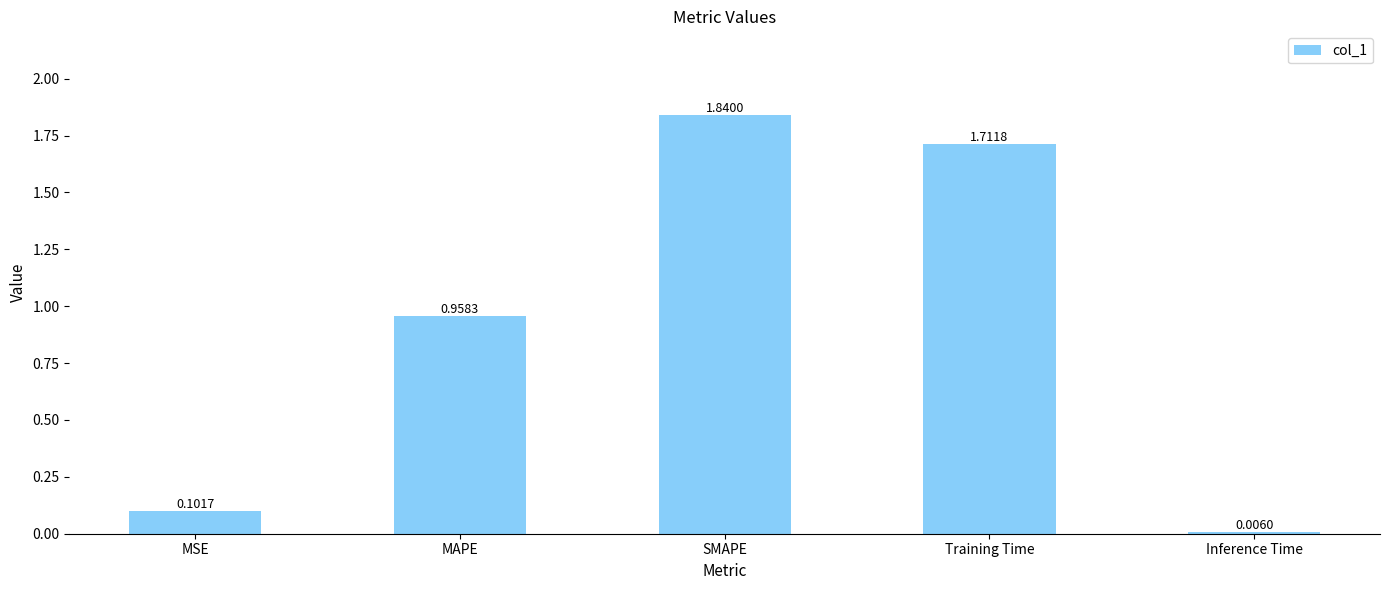

What is the change in value from MAPE to SMAPE?

+0.9